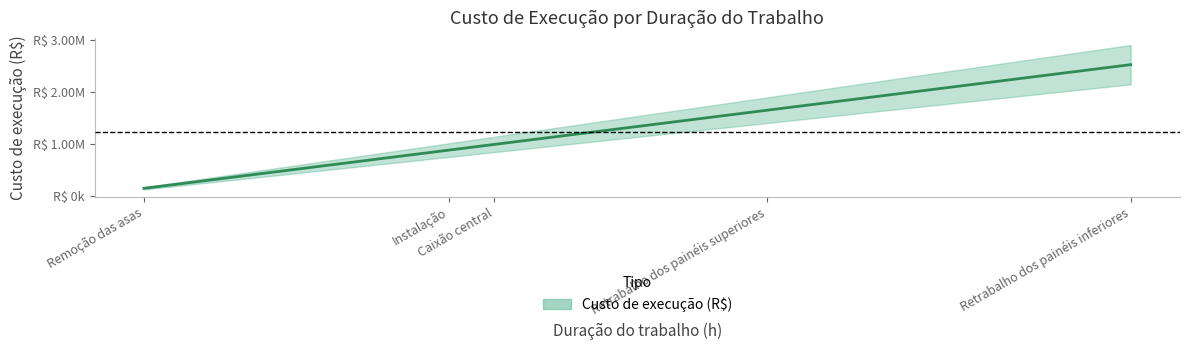

What is the smallest value displayed?

143000